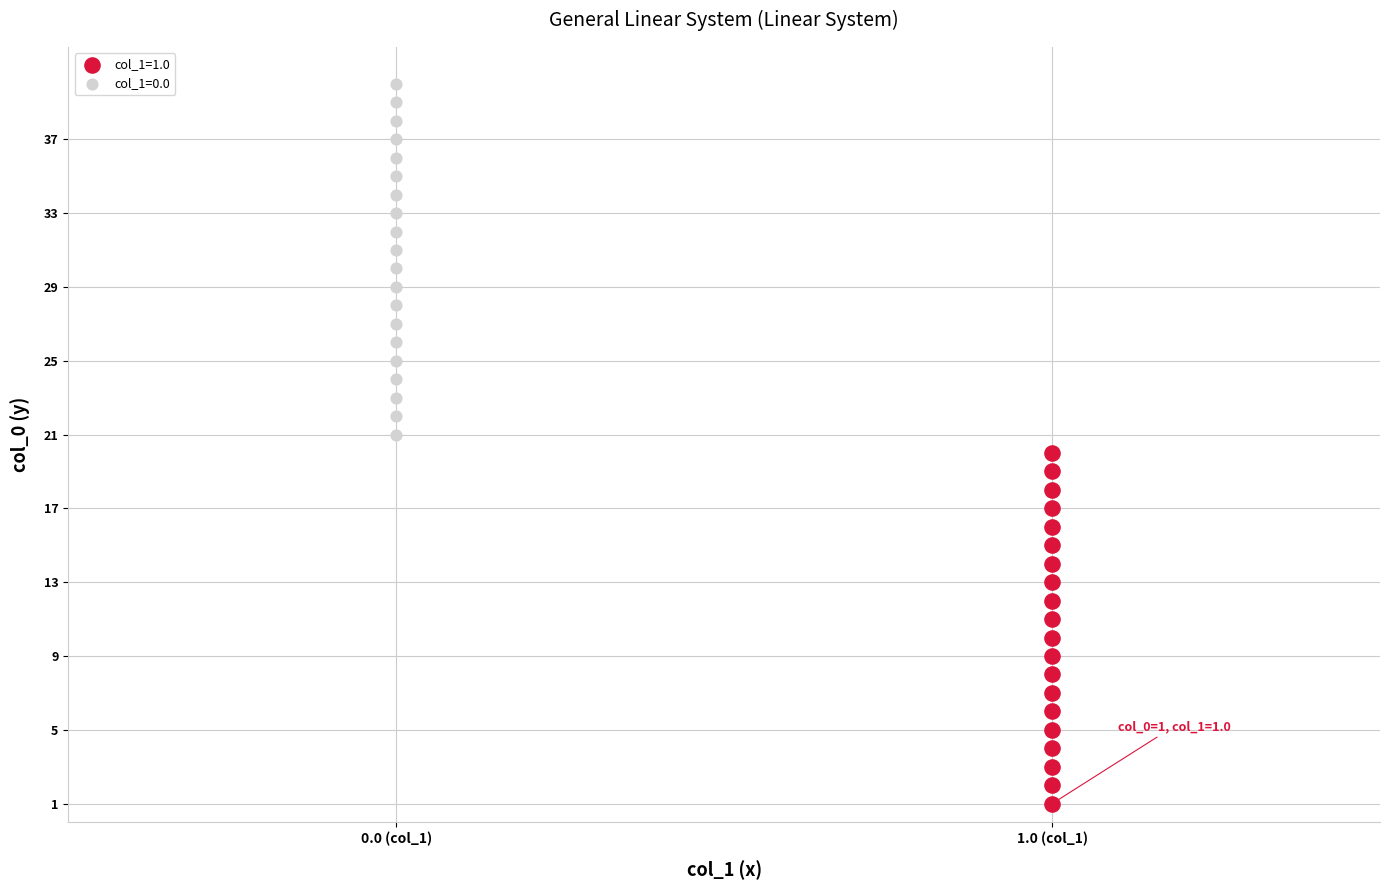

Which series reaches the maximum Y coordinate?

col_1=0.0